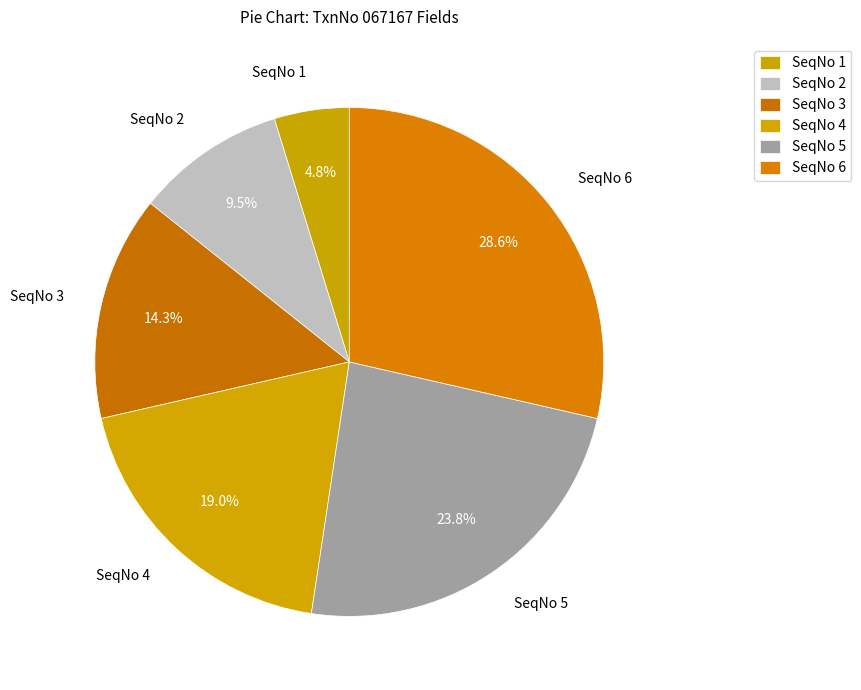

What is the change in value from SeqNo 1 to SeqNo 5?

+4